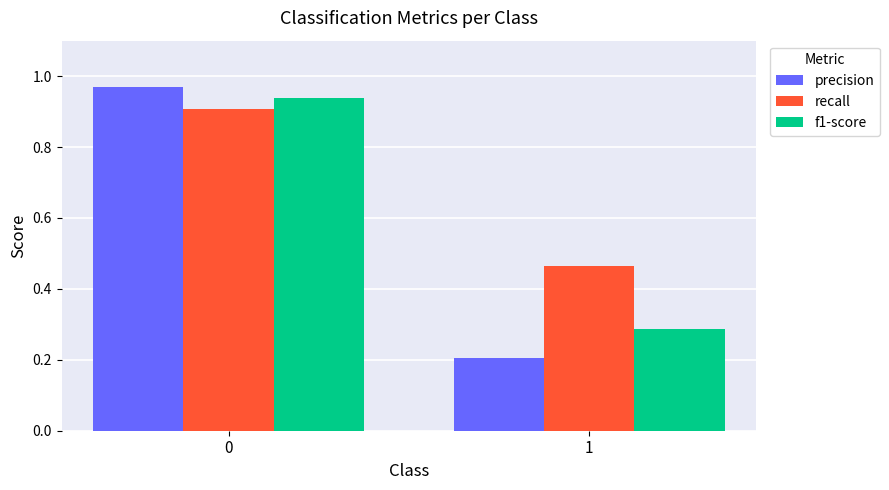

Rank the series at 0 from lowest to highest value.

recall, f1-score, precision